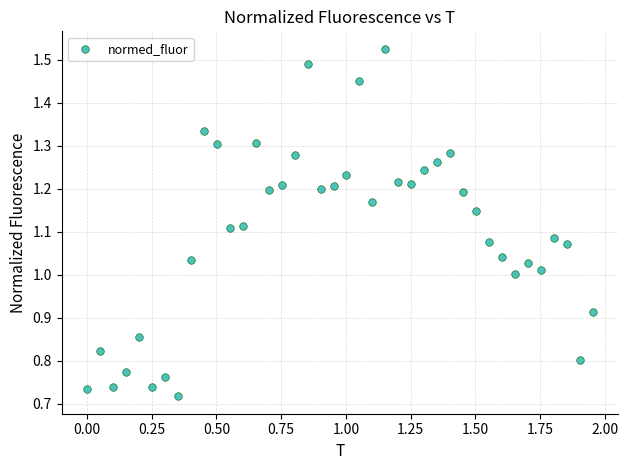

What is the range of X values (max minus min)?

2.0